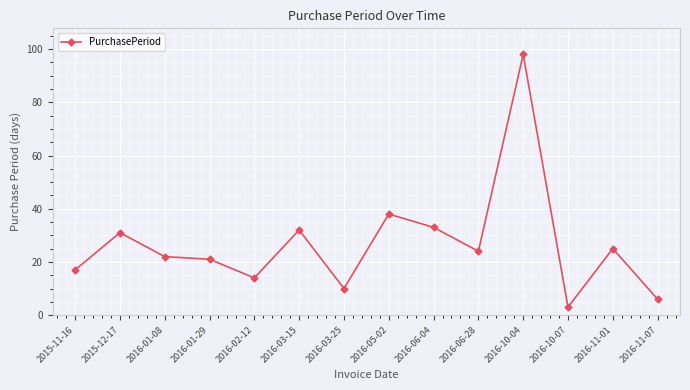

What is the change in value from 2015-12-17 to 2016-03-15?

+1